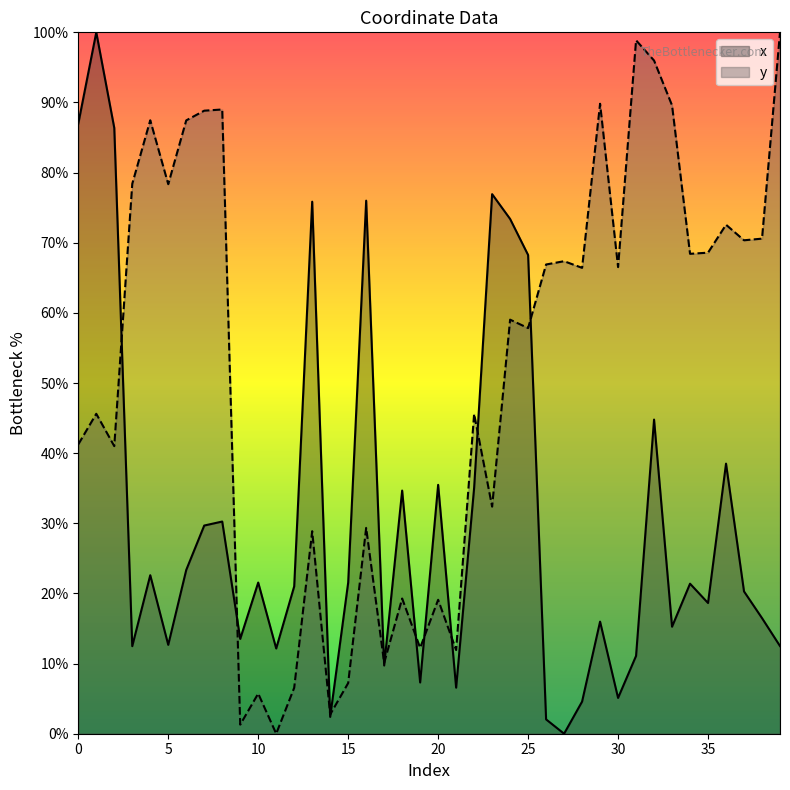

What is the sum of all x values?

1222.4